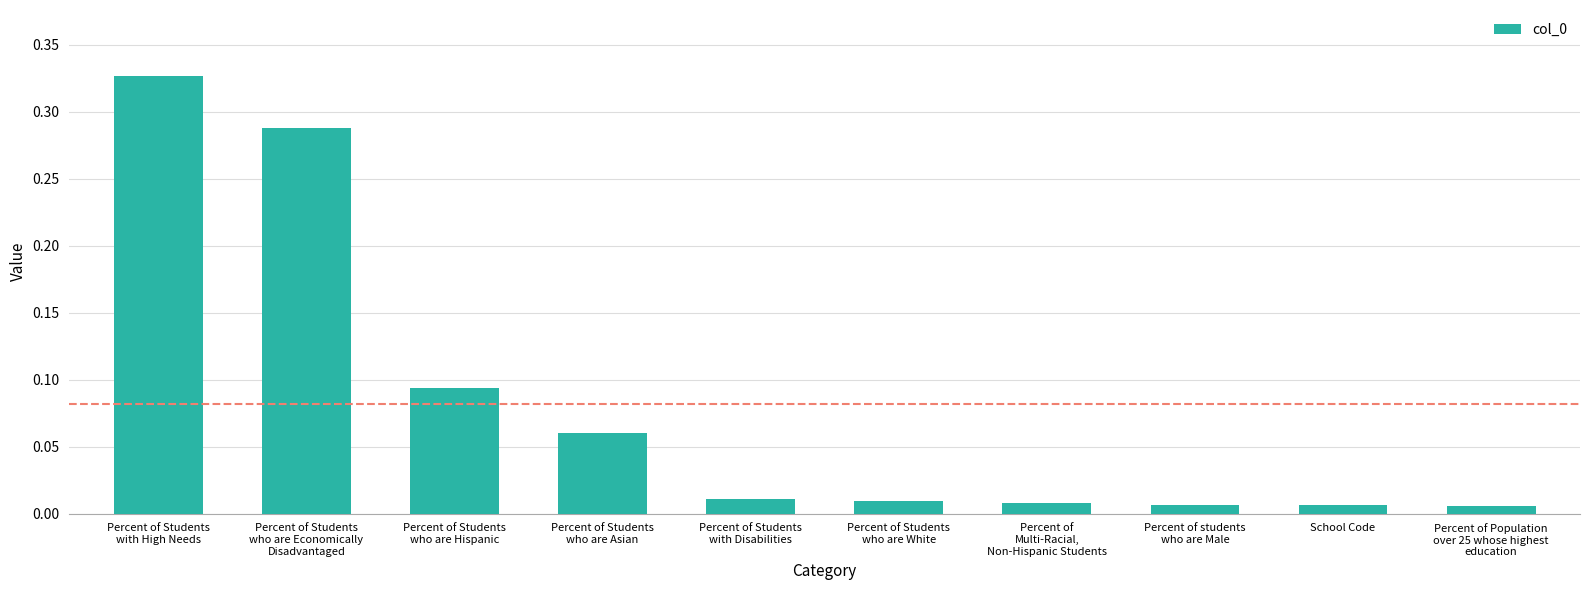

What is the label of the 2nd bar from the right?

School Code